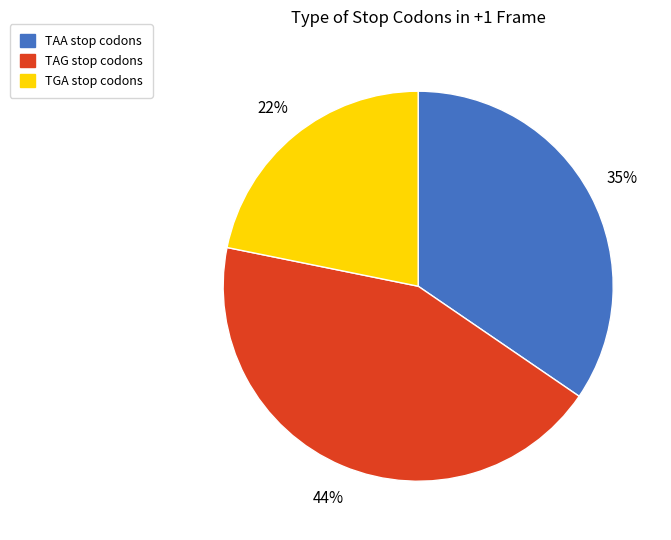

To the nearest percent, what is the difference between the largest and smallest slice percentages?

22%